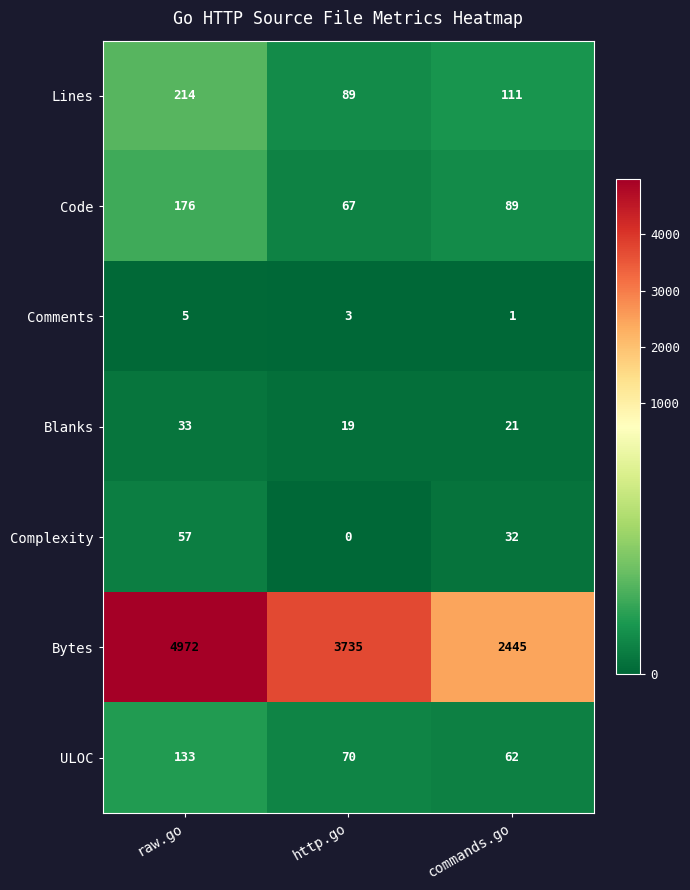

Reading left to right, extract all data points from this chart.

Lines: 214	89	111
Code: 176	67	89
Comments: 5	3	1
Blanks: 33	19	21
Complexity: 57	0	32
Bytes: 4972	3735	2445
ULOC: 133	70	62